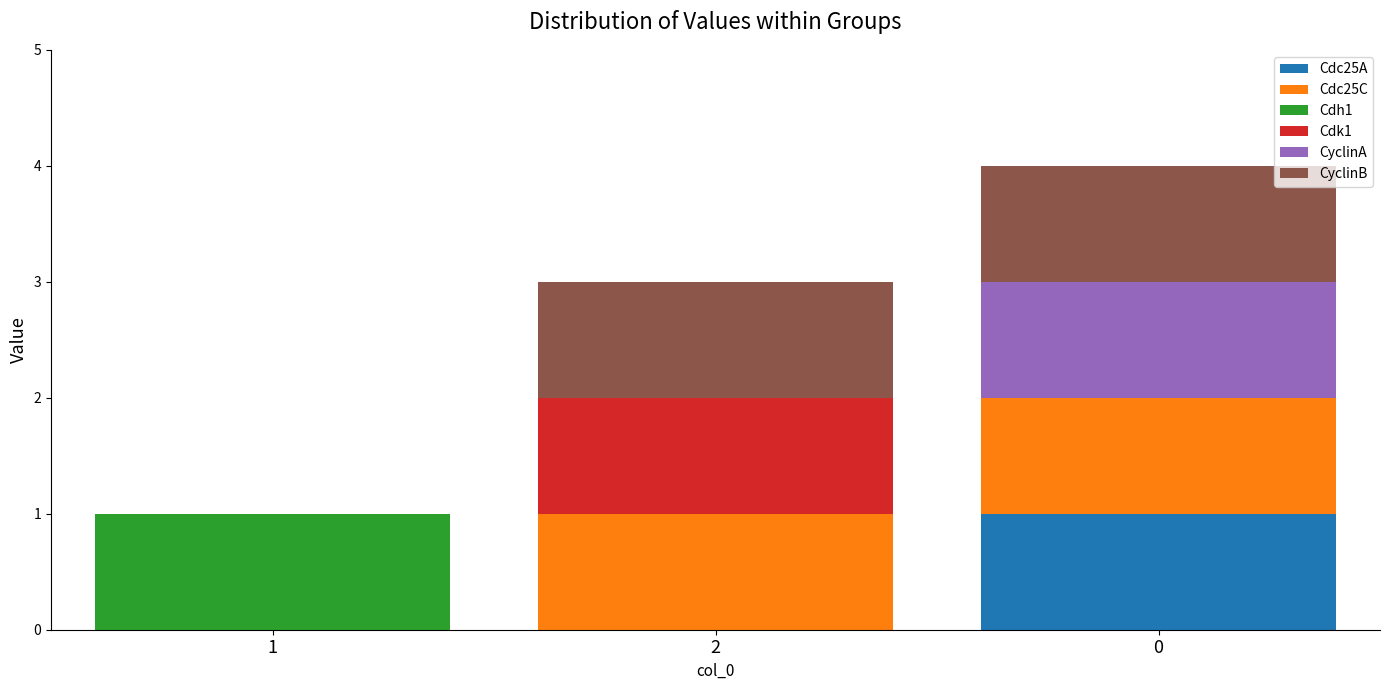

Is it true that Cdc25A equals 1 at 0?

True